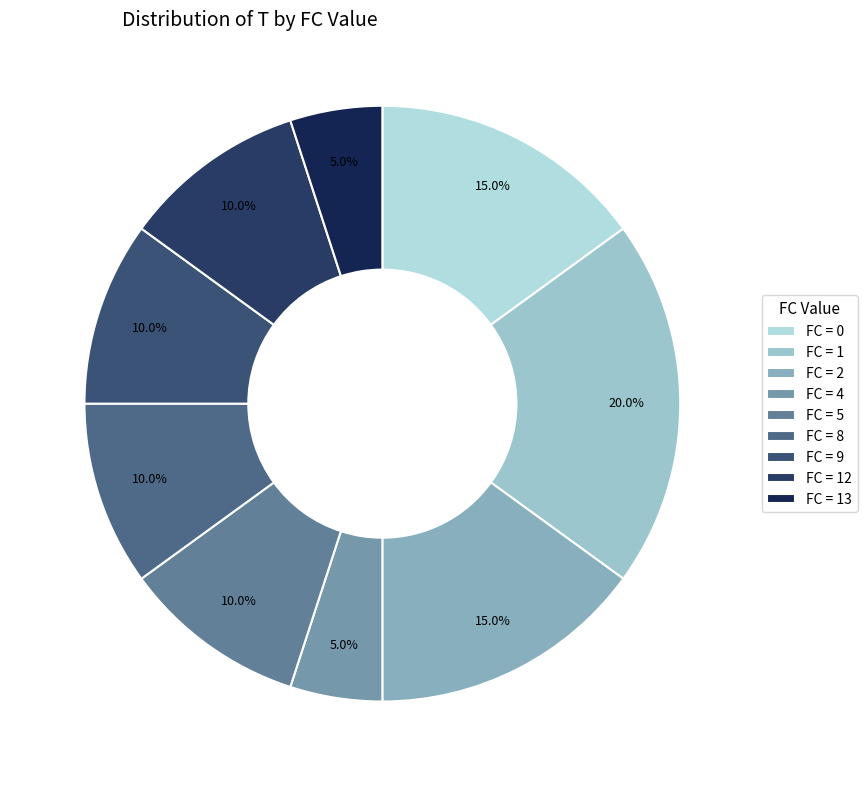

What is the largest slice in the pie chart?

FC = 1